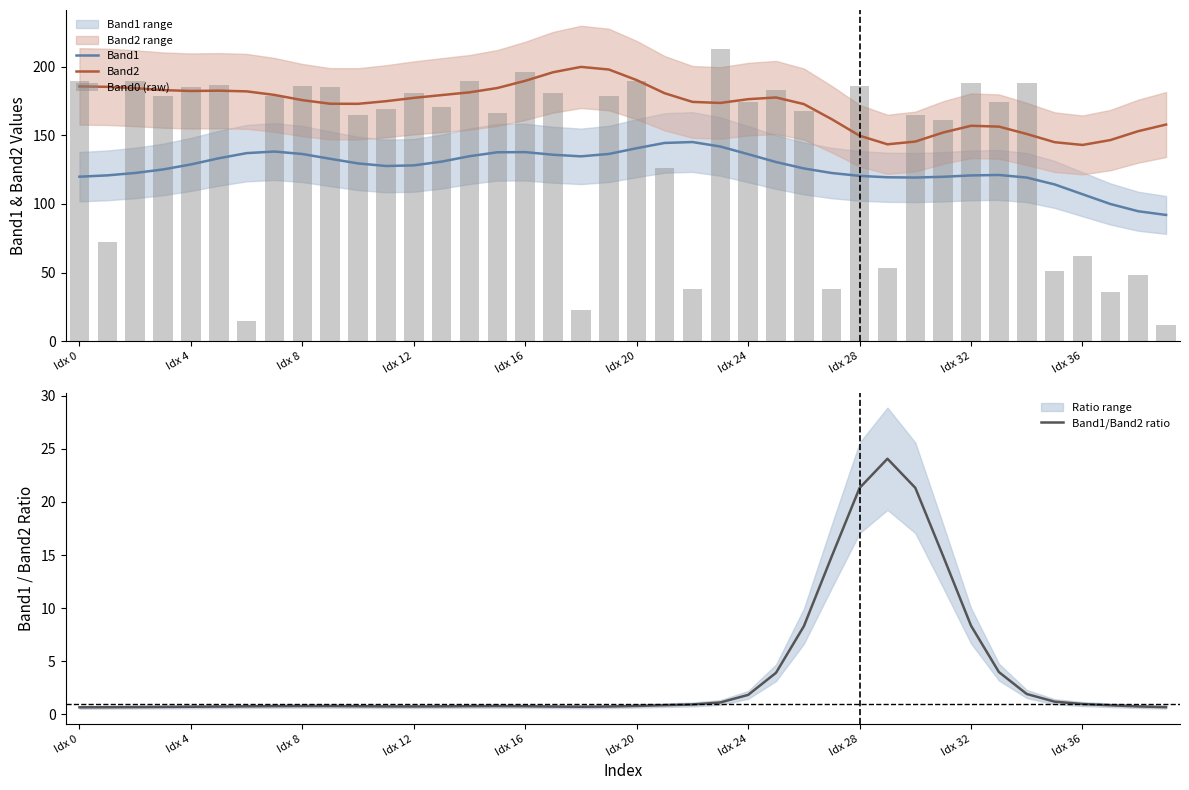

At 18, list the series in order from smallest to largest.

Band1/Band2 ratio, Band0 (raw), Band1, Band2